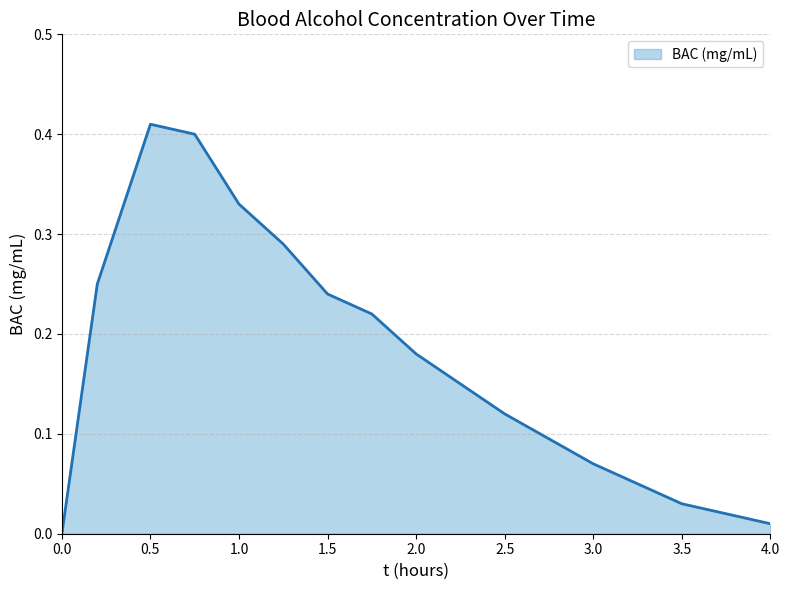

Is this an area chart (filled region under the line)?

Yes